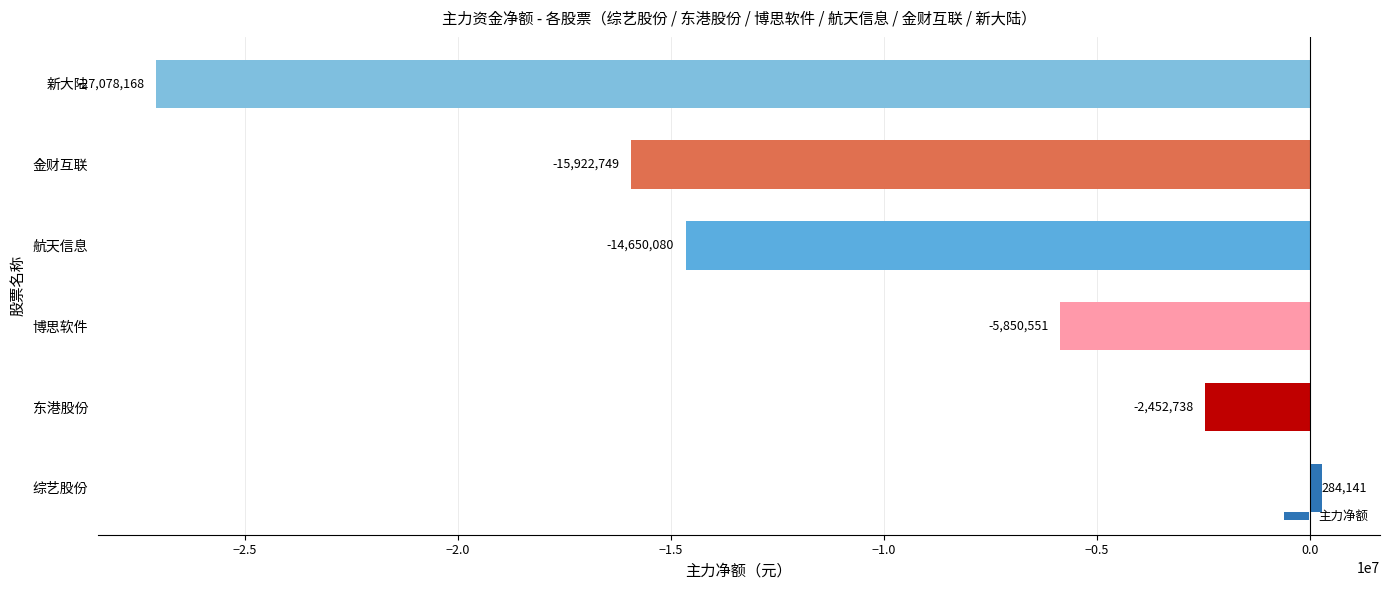

Are the bars grouped side by side (vs. stacked)?

No